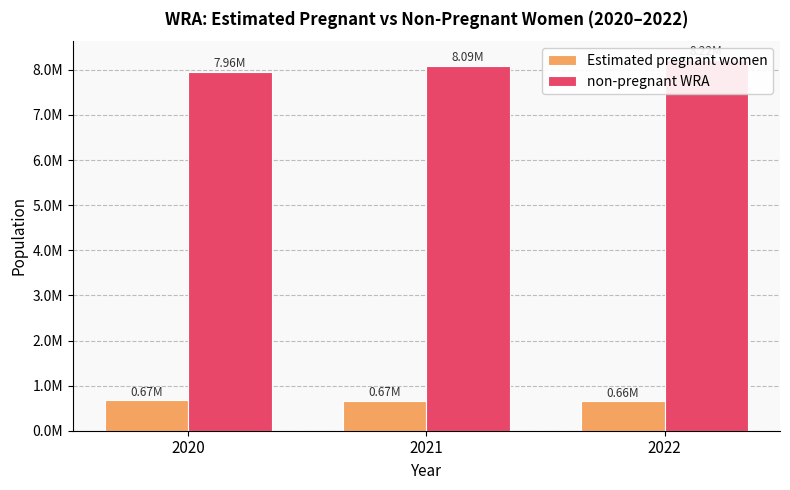

What value does the Estimated pregnant women series have at 2022?

656137.3